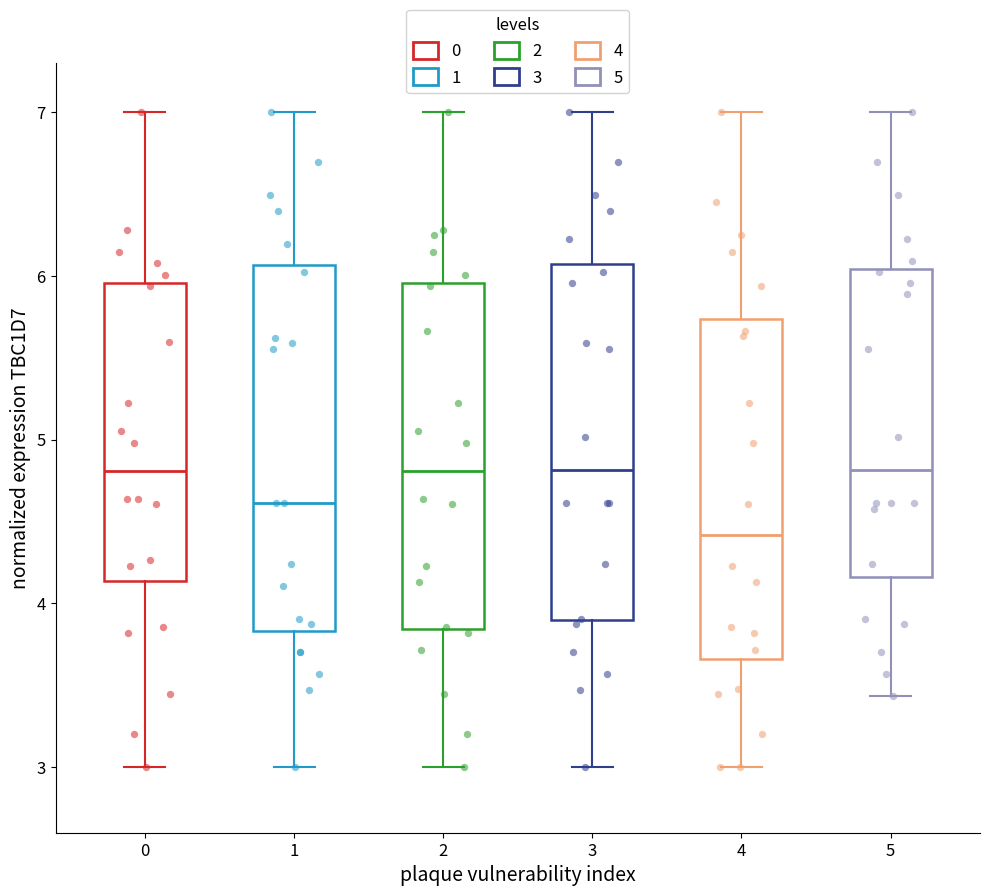

Where does the lower whisker of the box at x = 1 end on the y-axis? The values are not printed on the chart, so give them approximately, as read against the axis.

3.0